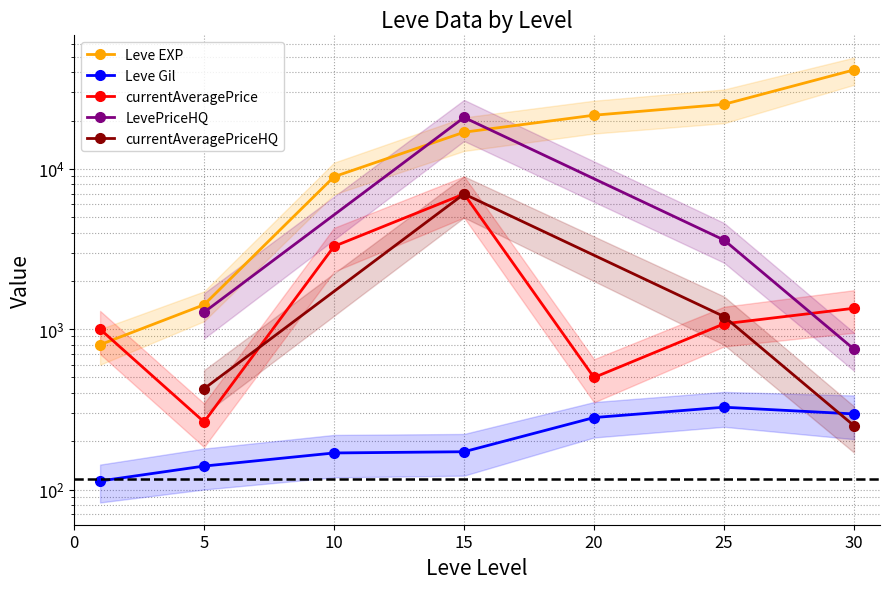

Is this an area chart (filled region under the line)?

No